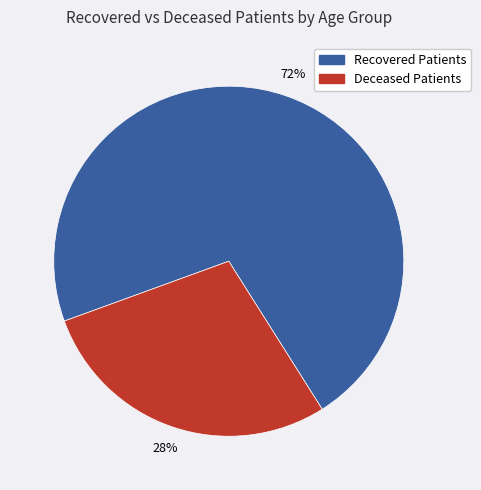

To the nearest percent, what is the average slice percentage?

50%